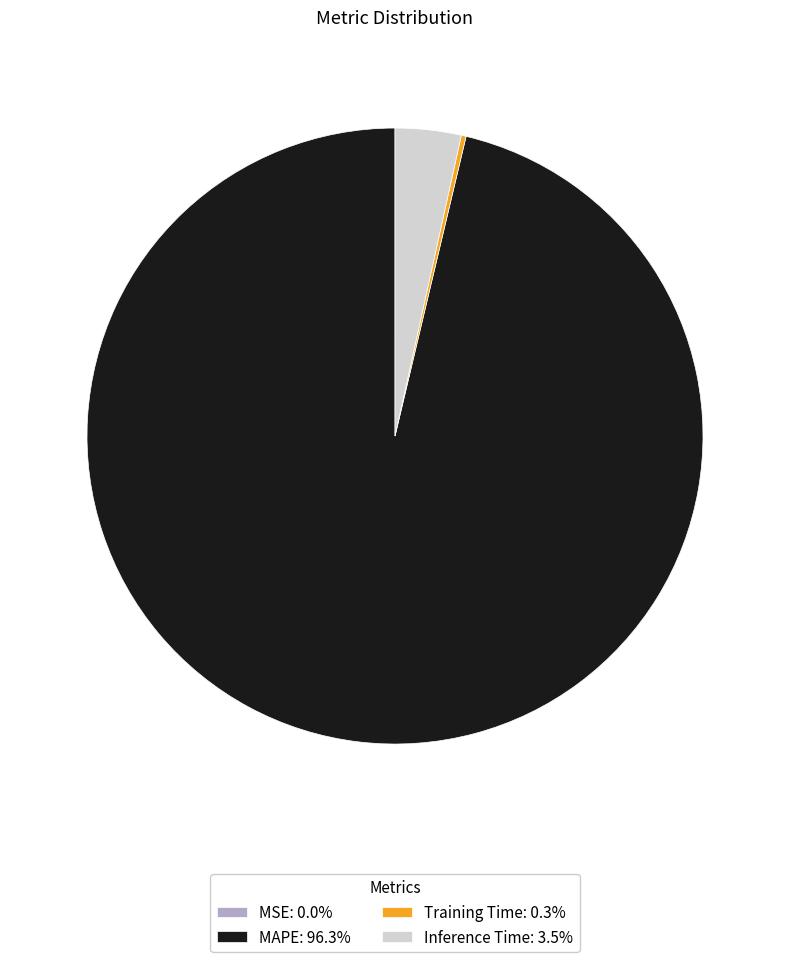

Is there any slice that represents more than half of the pie?

Yes